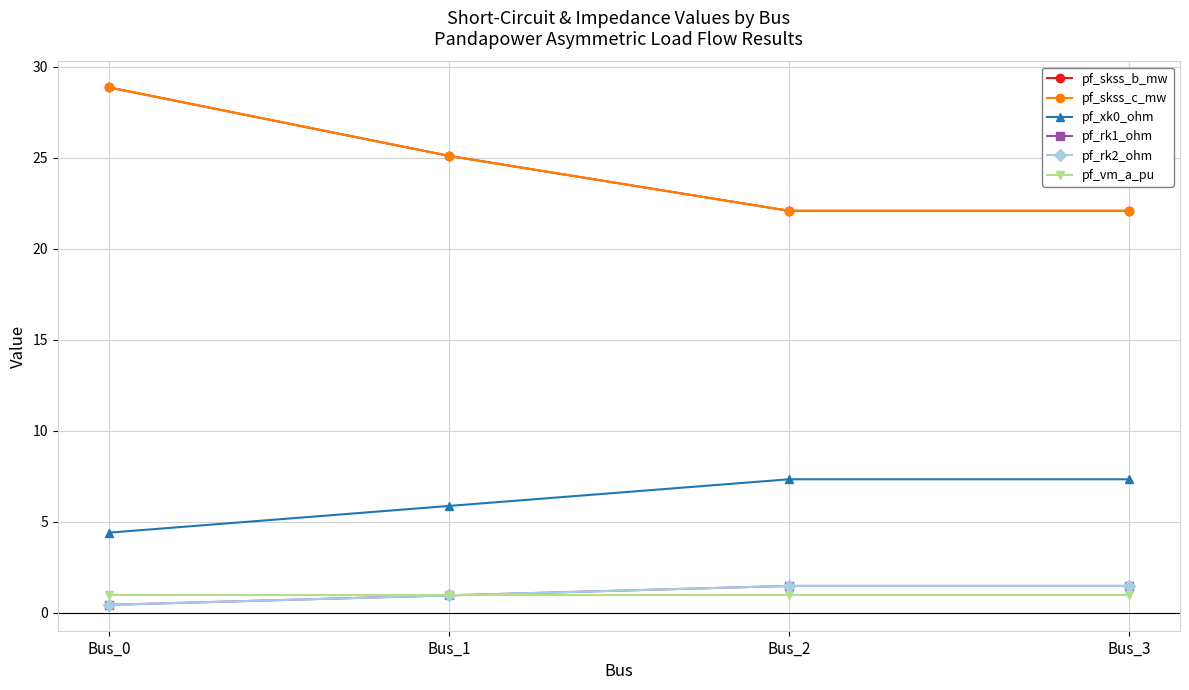

Which series has the widest spread of values?

pf_skss_b_mw